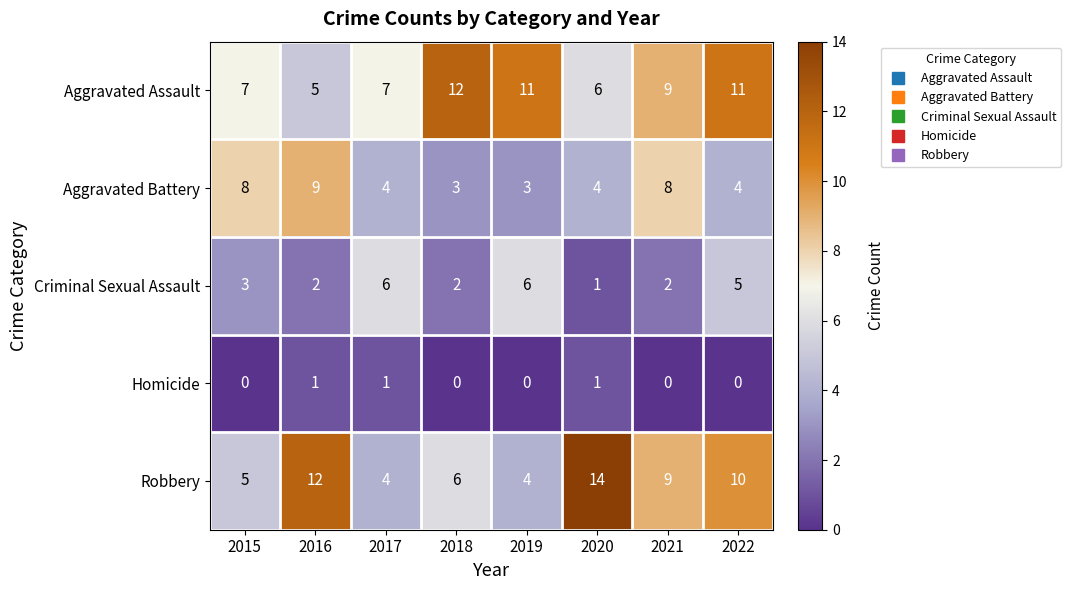

List the series in order of their peak value, highest first.

Robbery, Aggravated Assault, Aggravated Battery, Criminal Sexual Assault, Homicide